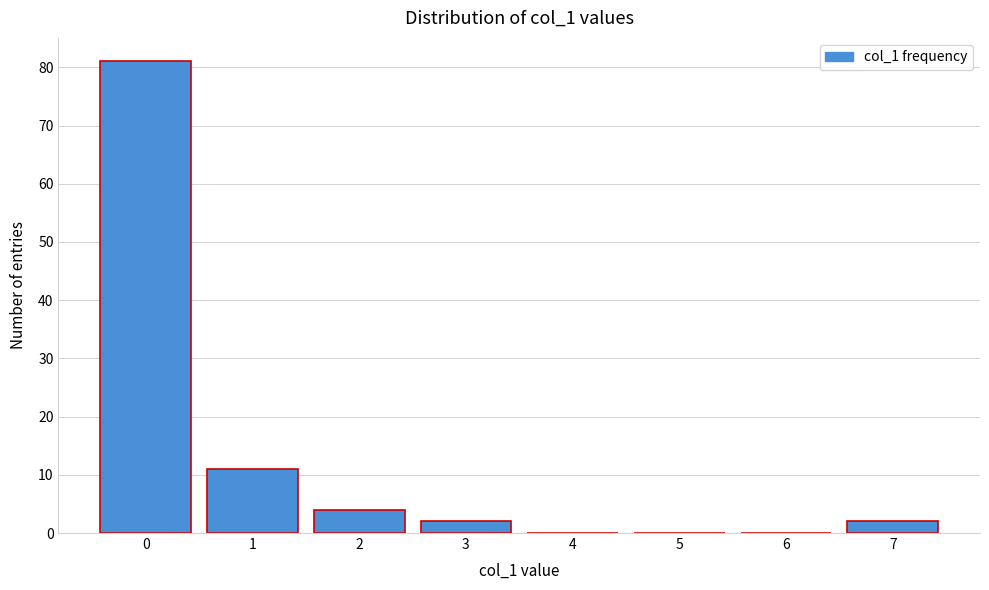

Over which range of the x-axis is the bar tallest?

-0.5 to 0.5